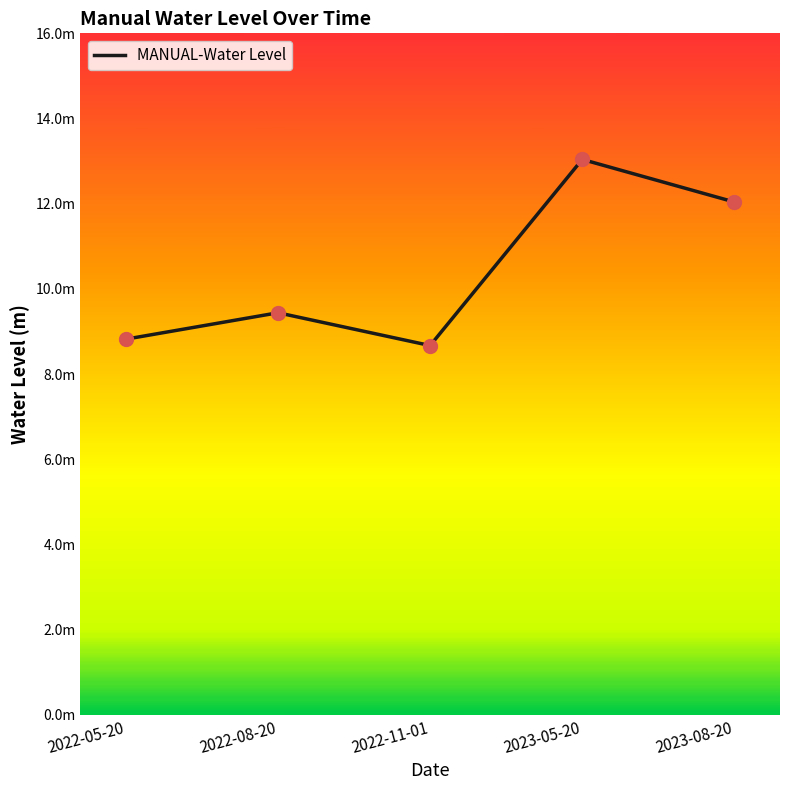

Is this an area chart (filled region under the line)?

No